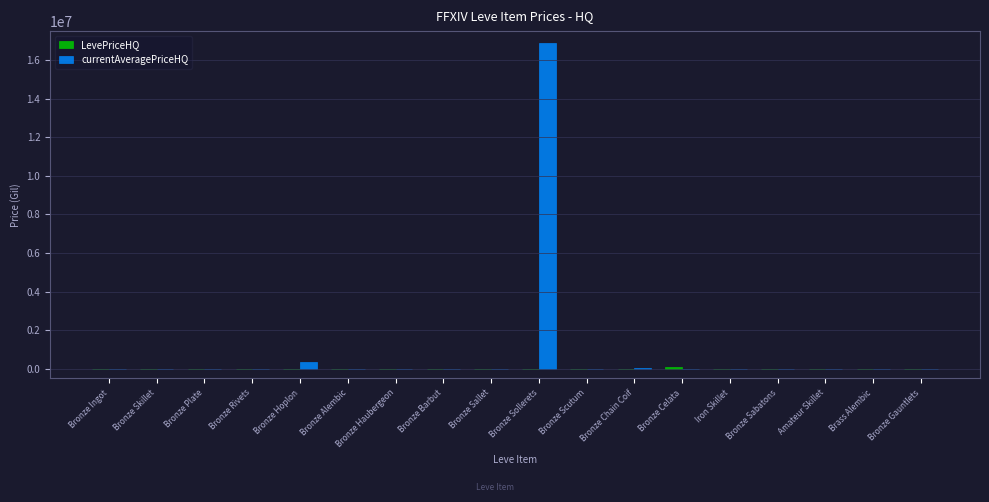

Which series has the largest total across all categories?

currentAveragePriceHQ